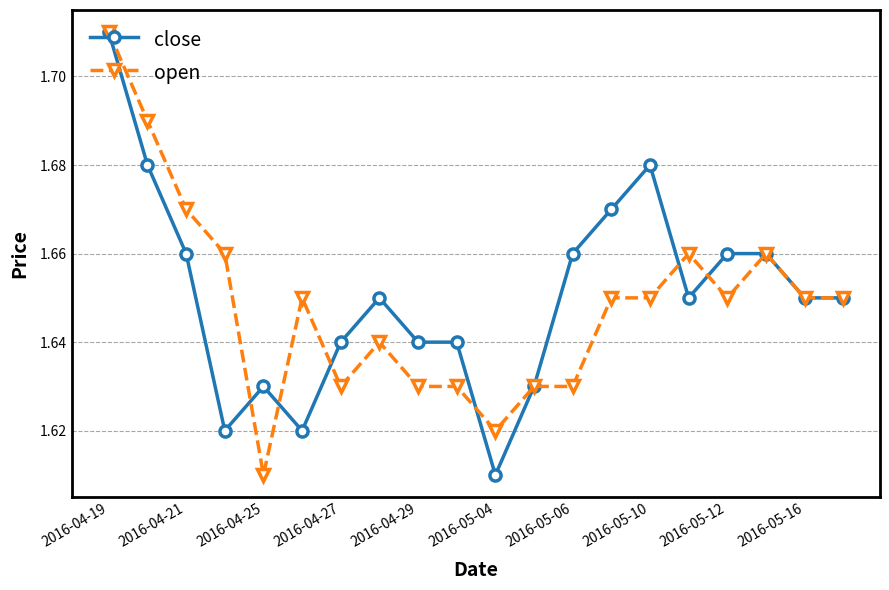

True or false: open has more than 0 points higher than both neighbors.

True